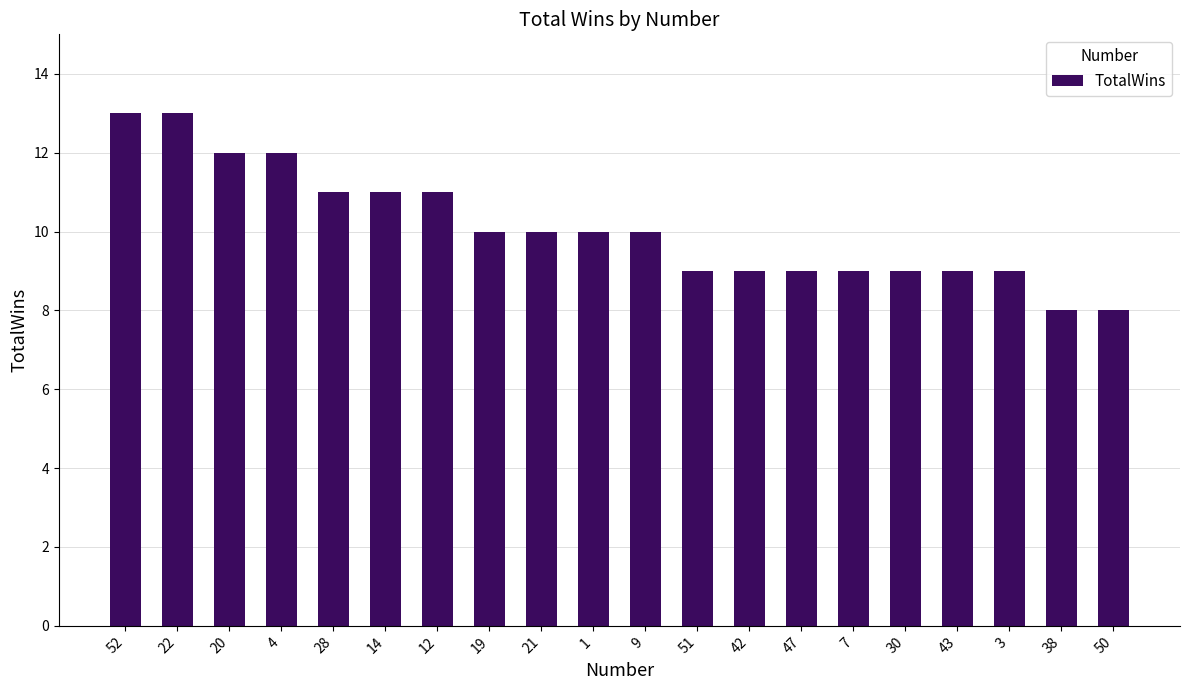

What is the maximum value shown in the chart?

13